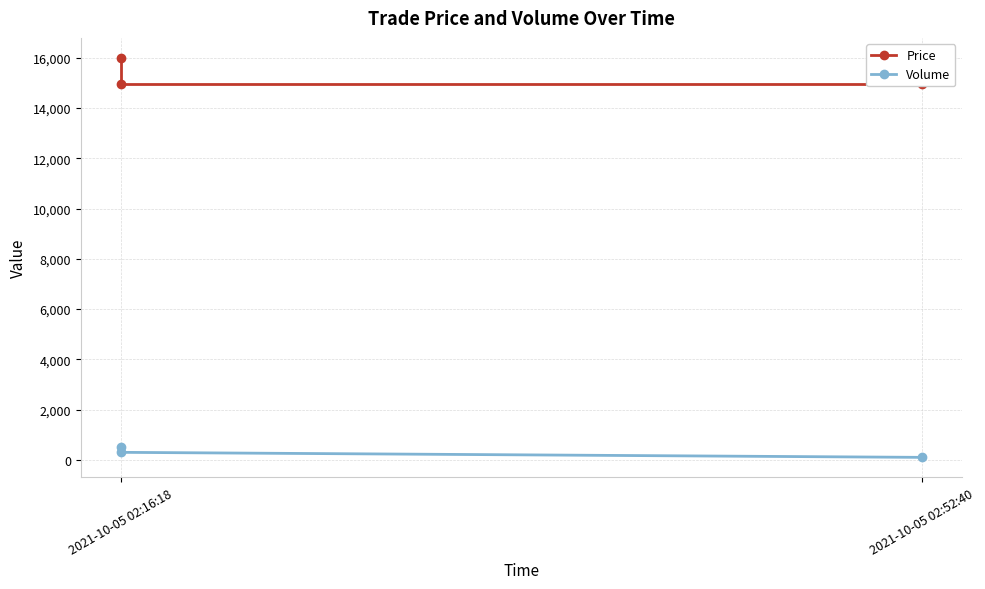

What is the sum of all Price values?

45900